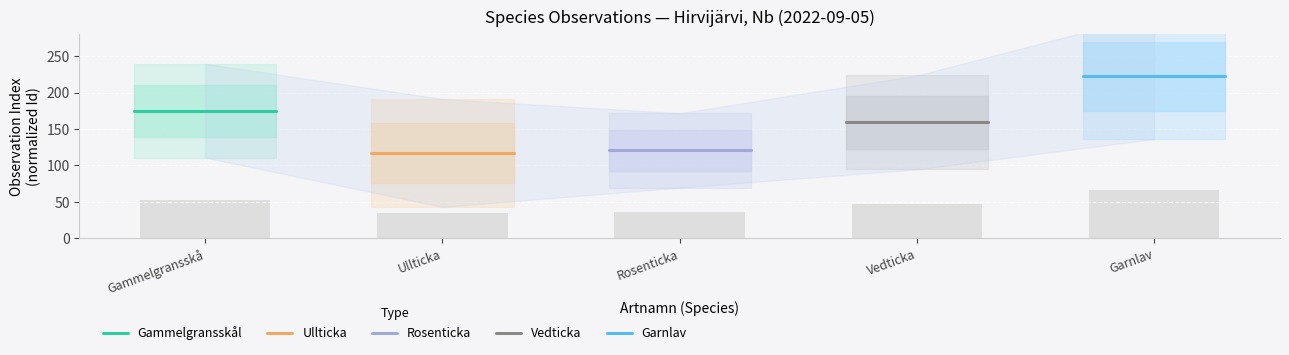

What is the sum of the values at Vedticka and Garnlav?

114.3